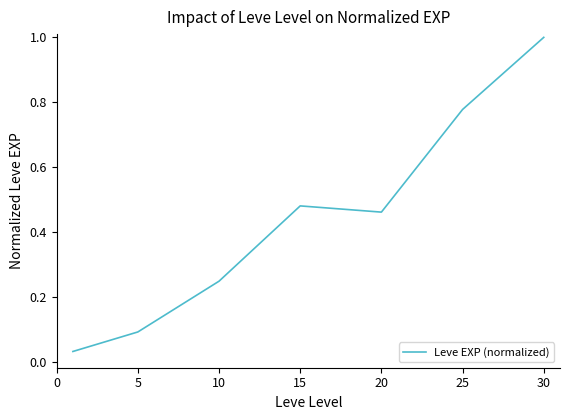

What is the greatest value displayed?

1.0